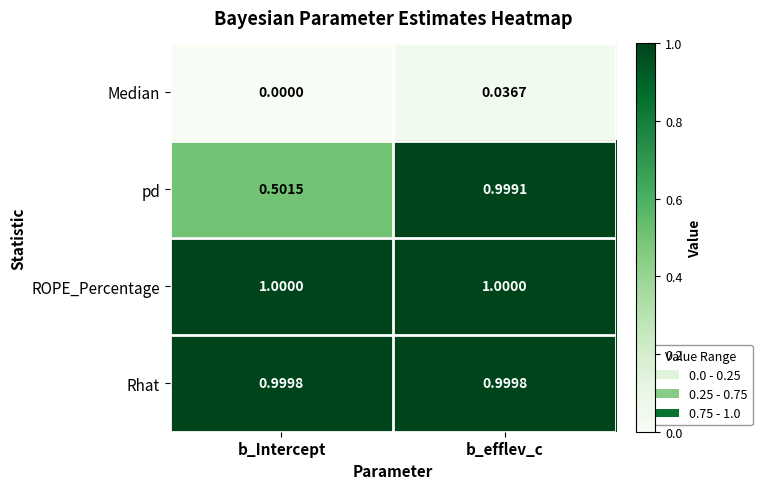

At b_efflev_c, list the series in order from smallest to largest.

Median, pd, Rhat, ROPE_Percentage